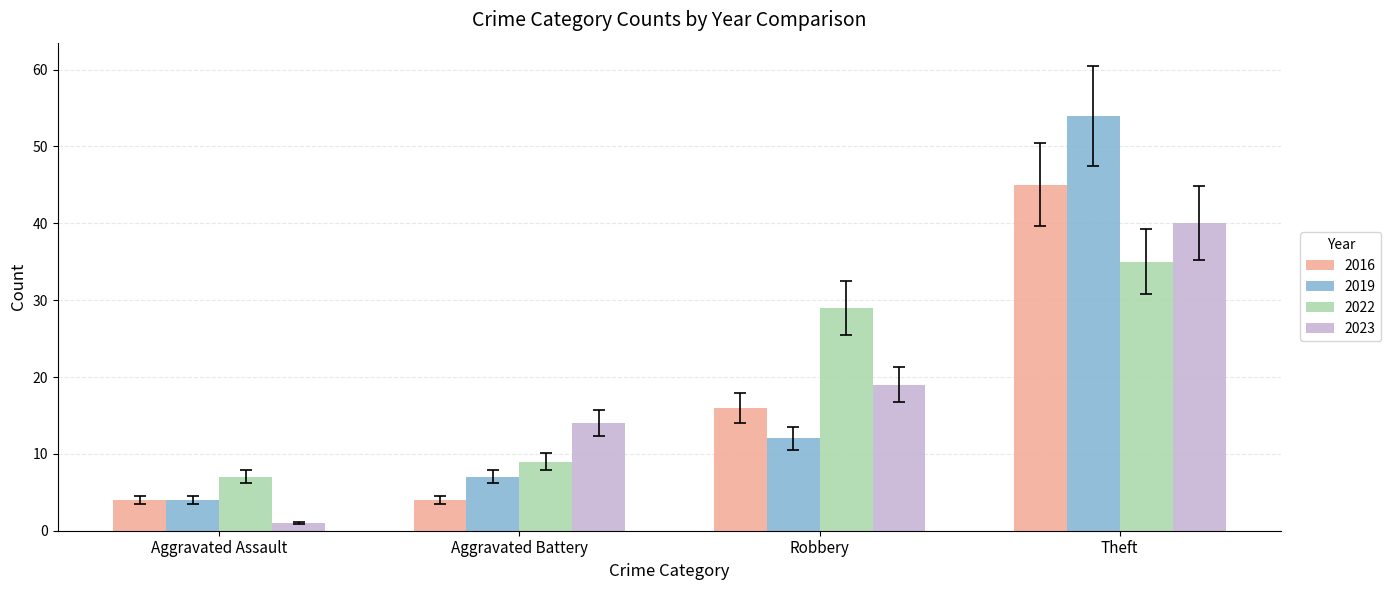

The 2019 series shows 54 at Theft. True or false?

True